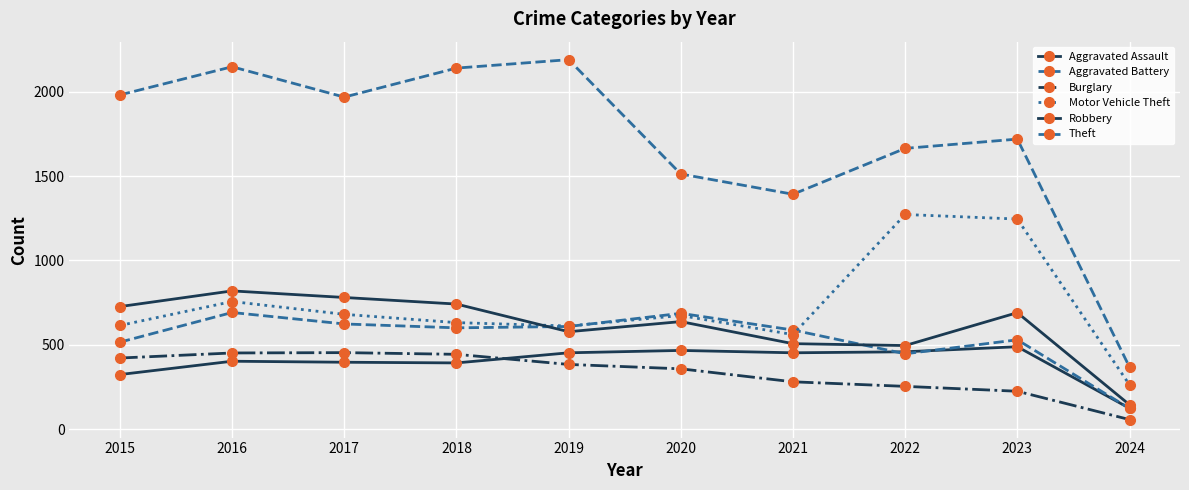

Between 2017 and 2024, which is larger?

2017